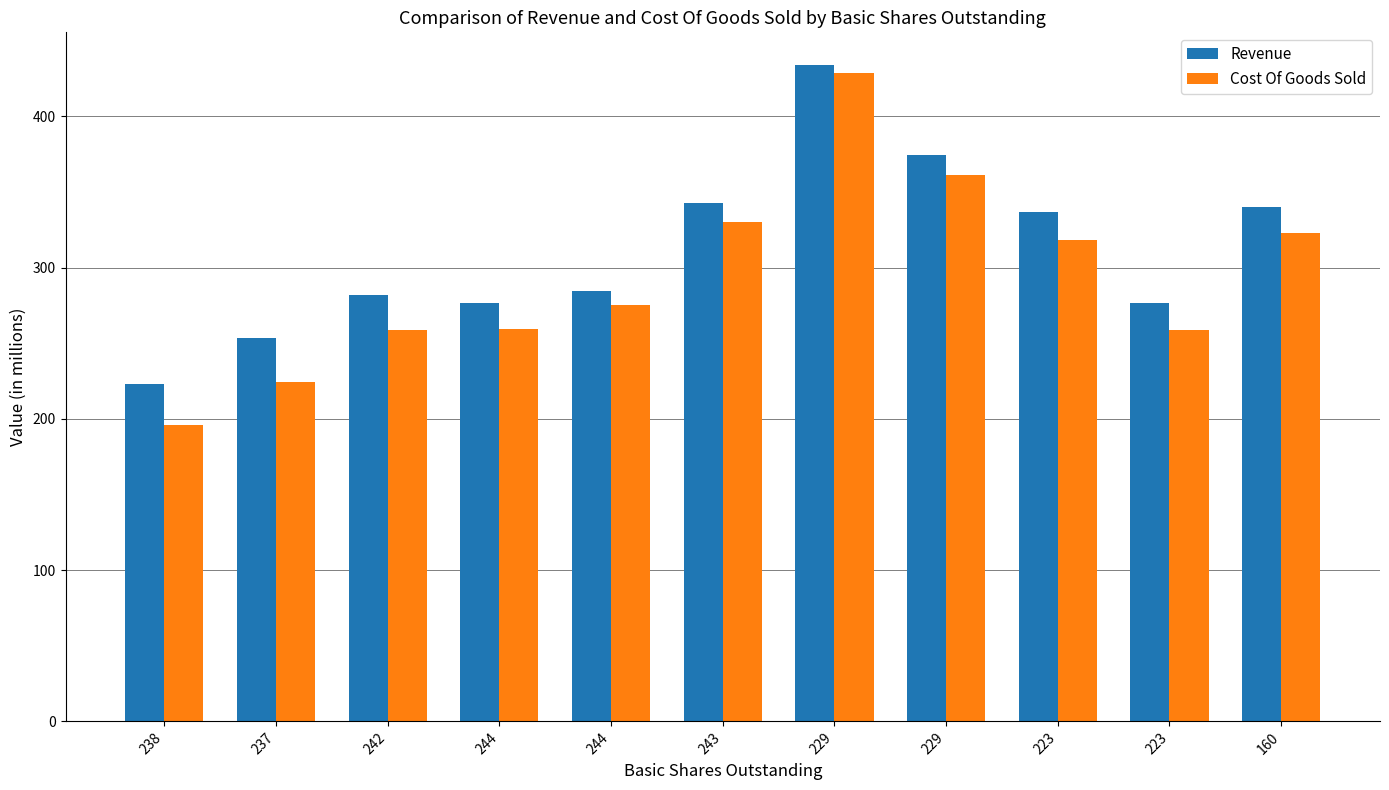

At which label does Cost Of Goods Sold reach its minimum?

238